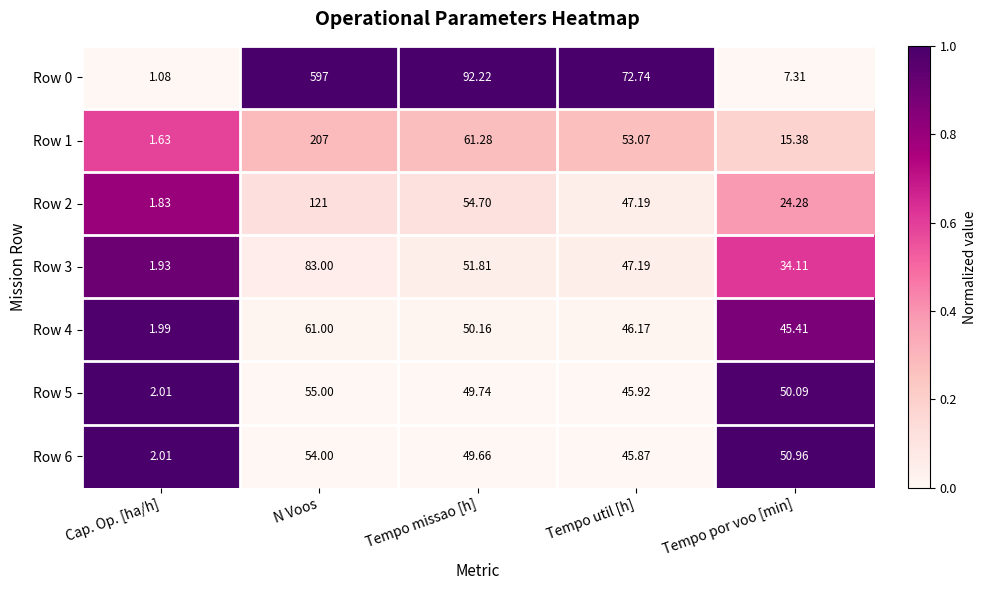

How many categories are shown in the chart?

5